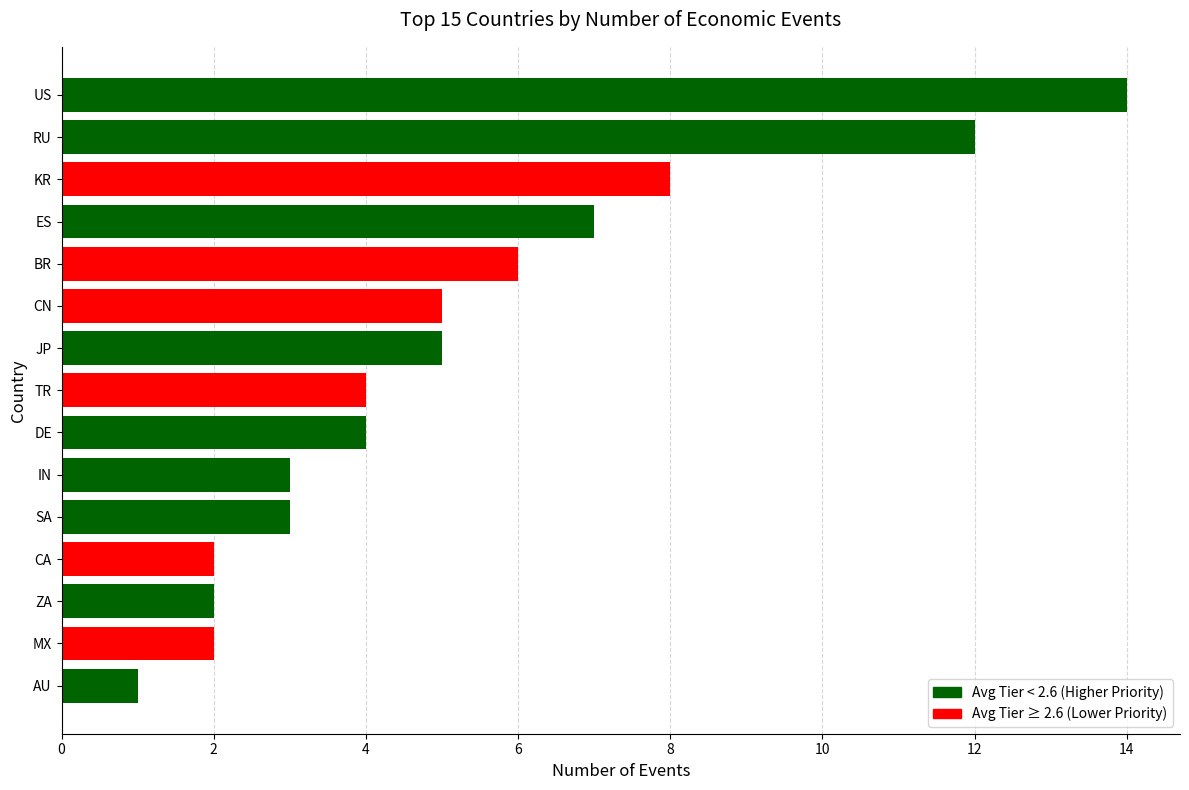

What is the greatest value displayed?

14